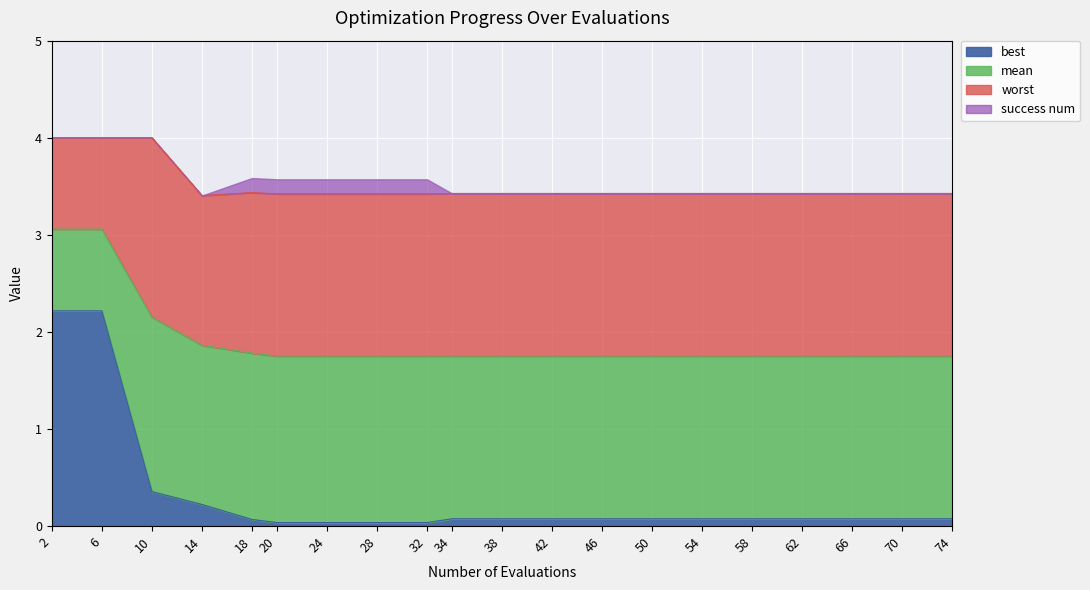

At which category is the sum across all series the highest?

2